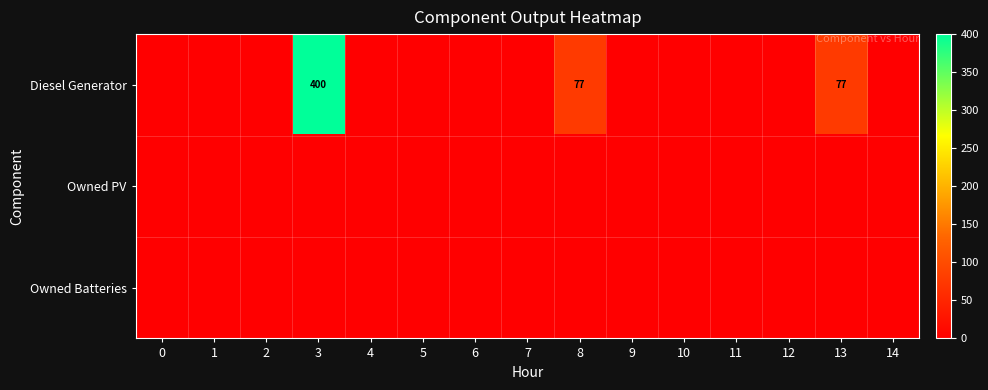

How many values in the Diesel Generator series exceed 0?

3